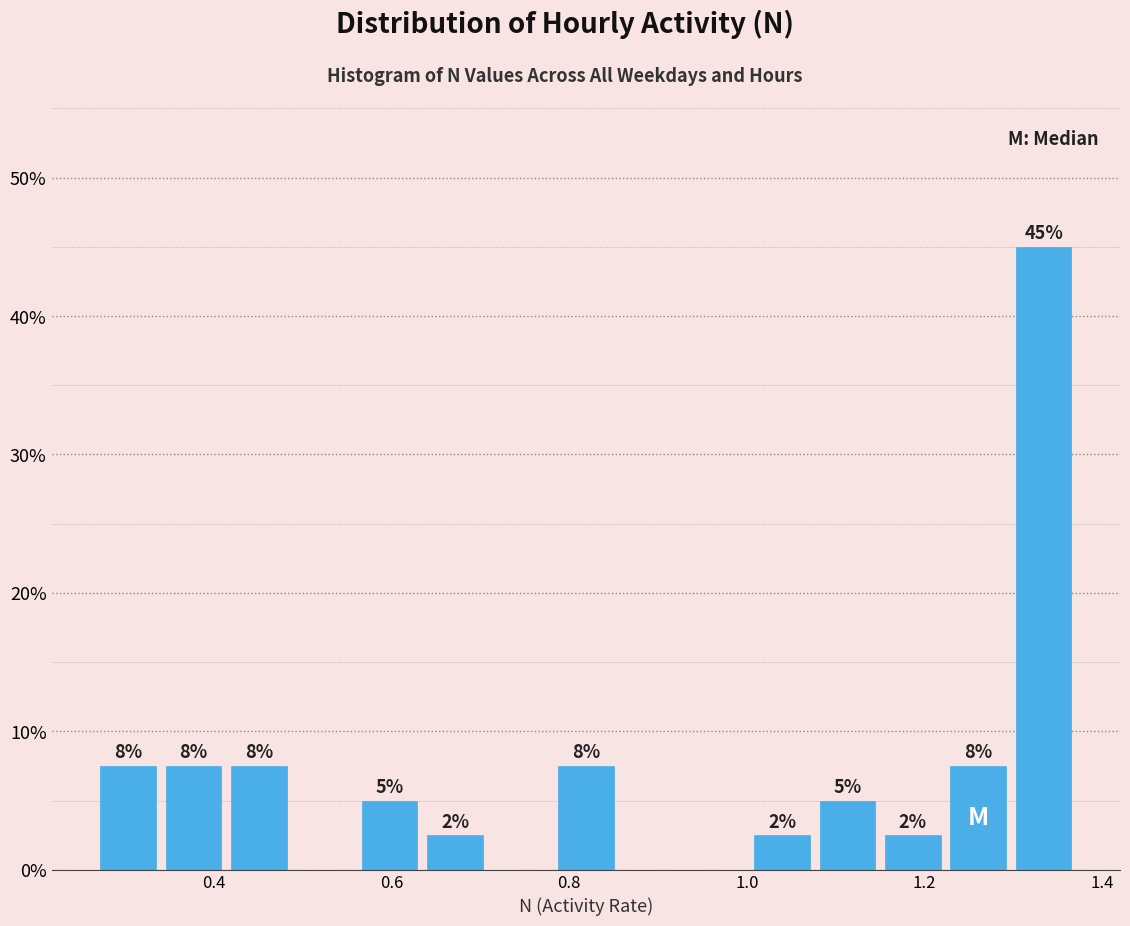

Read against the x-axis, roughly where is the centre of the tallest bar?

1.34